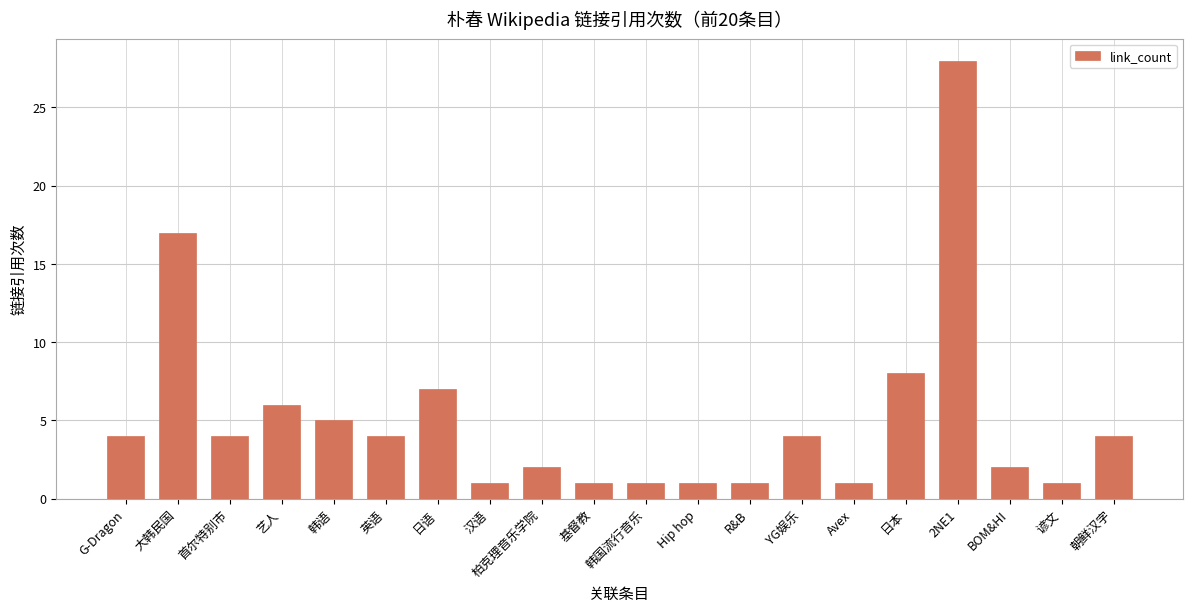

True or false: the data shows 1 at Hip hop.

True